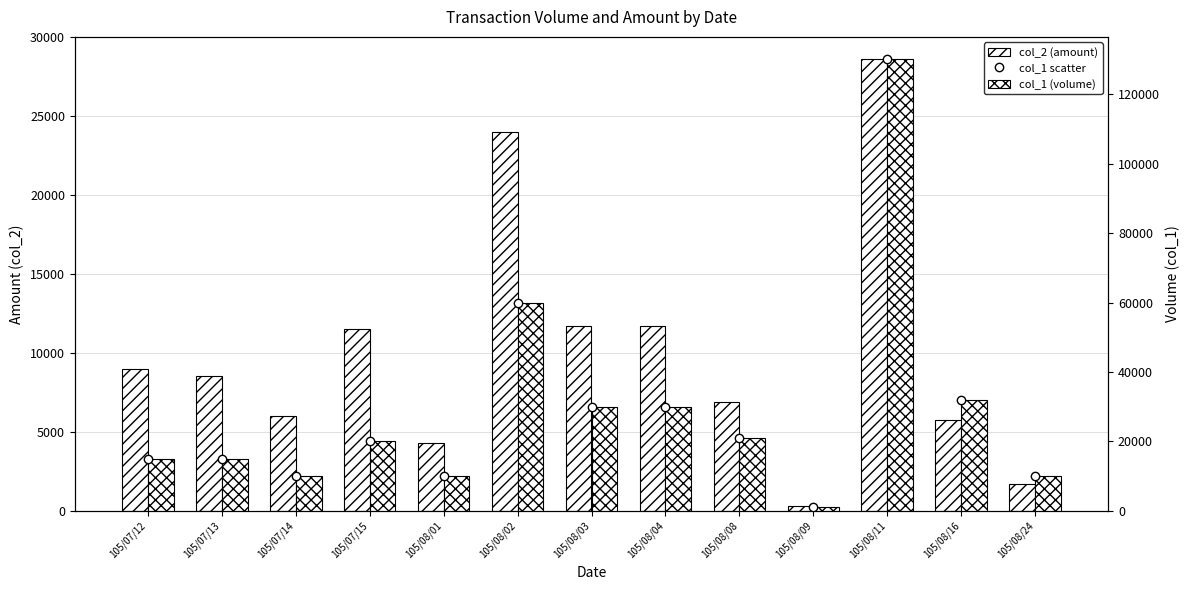

Reading left to right, what are all the values shown in this chart?

col_2 (amount): 9000	8550	6000	11500	4300	24000	11700	11700	6900	320	28600	5760	1730
col_1 scatter: 15000	15000	10000	20000	10000	60000	30000	30000	21000	1000	130000	32000	10000
col_1 (volume): 15000	15000	10000	20000	10000	60000	30000	30000	21000	1000	130000	32000	10000